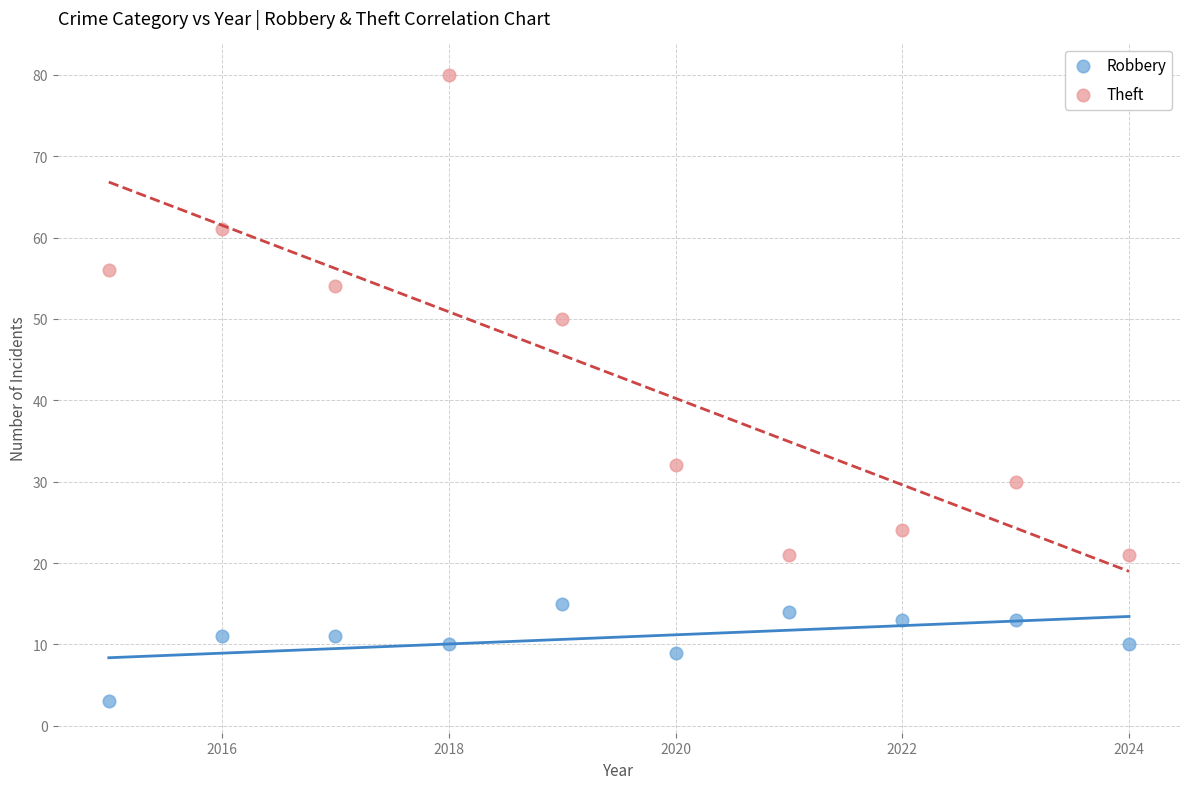

Which series has the largest Y range (max minus min)?

Theft